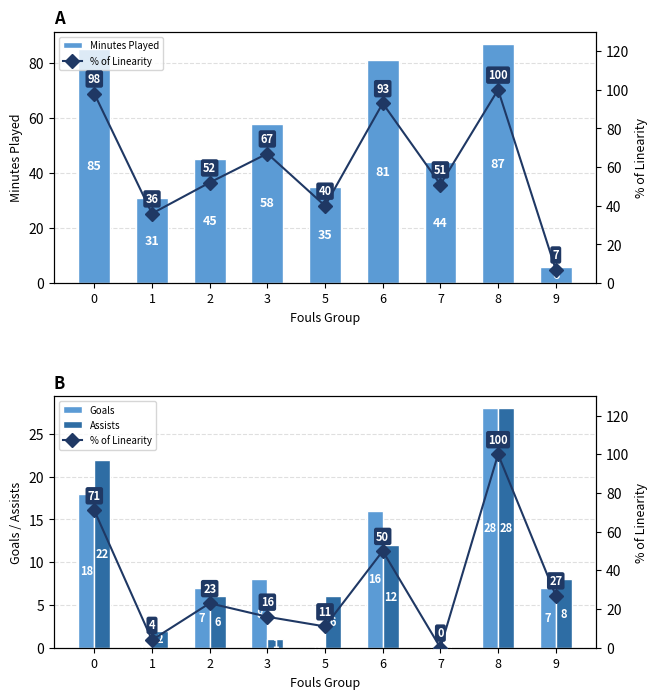

At how many categories does at least one series exceed 35?

6